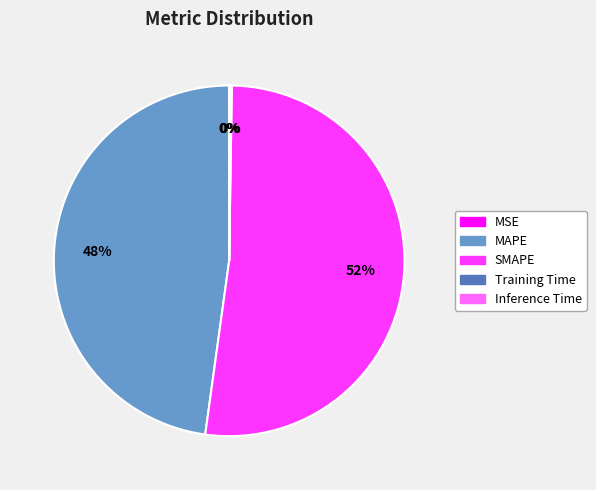

Which category has the biggest portion of the pie?

SMAPE